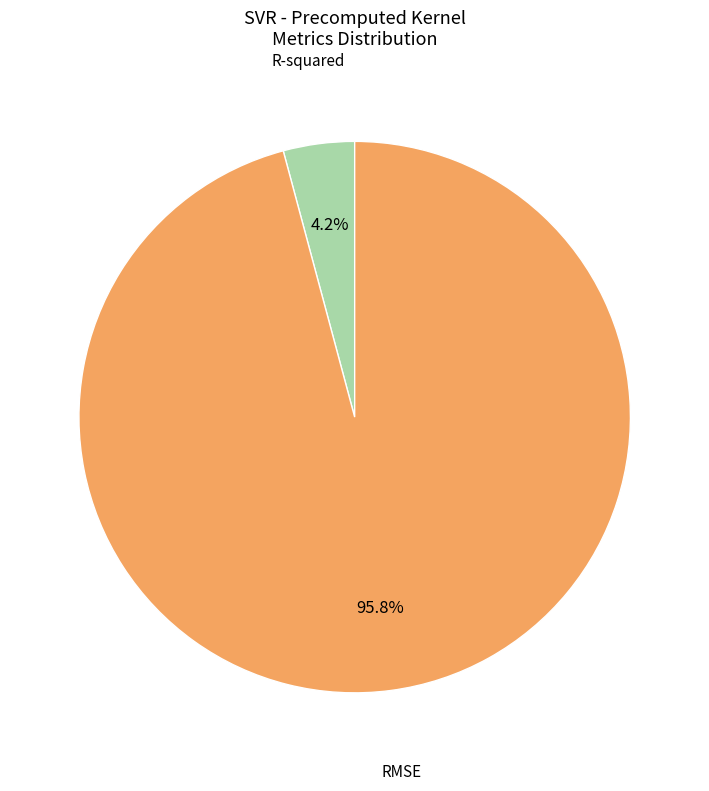

Which slice represents more than half of the pie?

RMSE